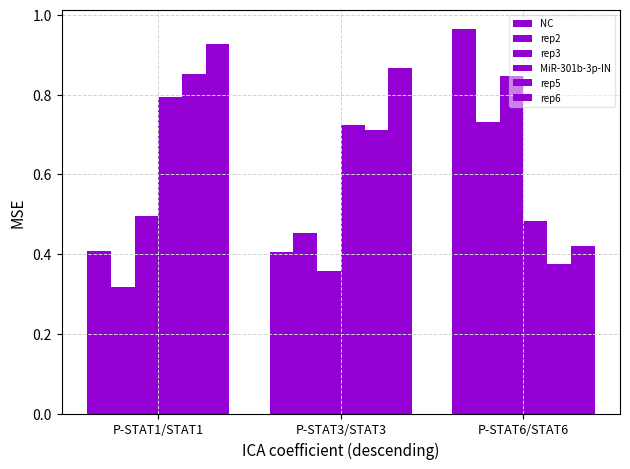

How many data points does each series have?

3